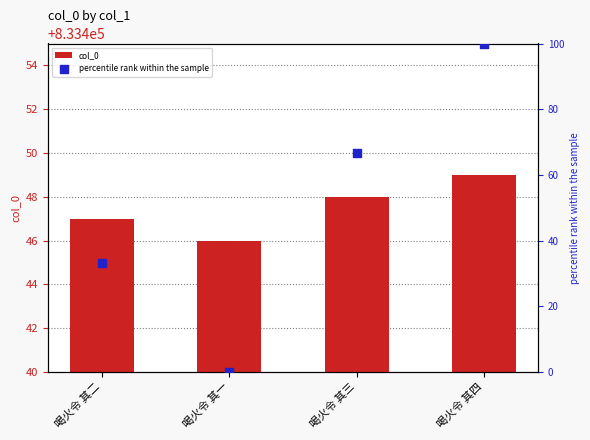

At which category is the sum across all series the highest?

喝火令 其四